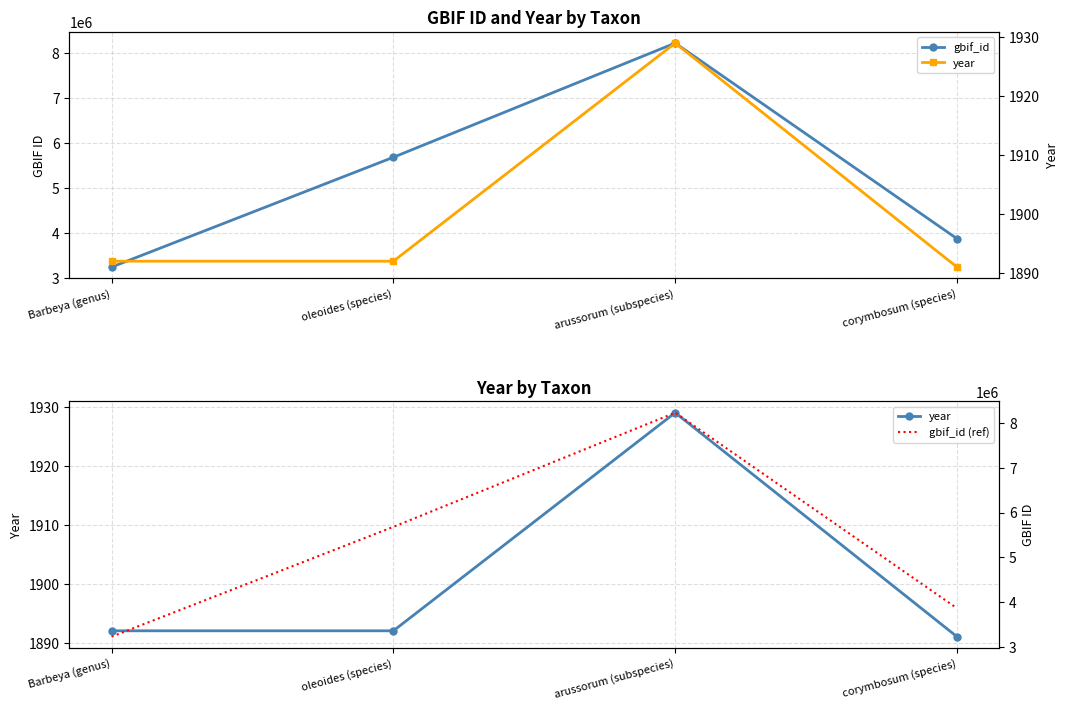

At which category does gbif_id (ref) reach its first local peak?

arussorum (subspecies)